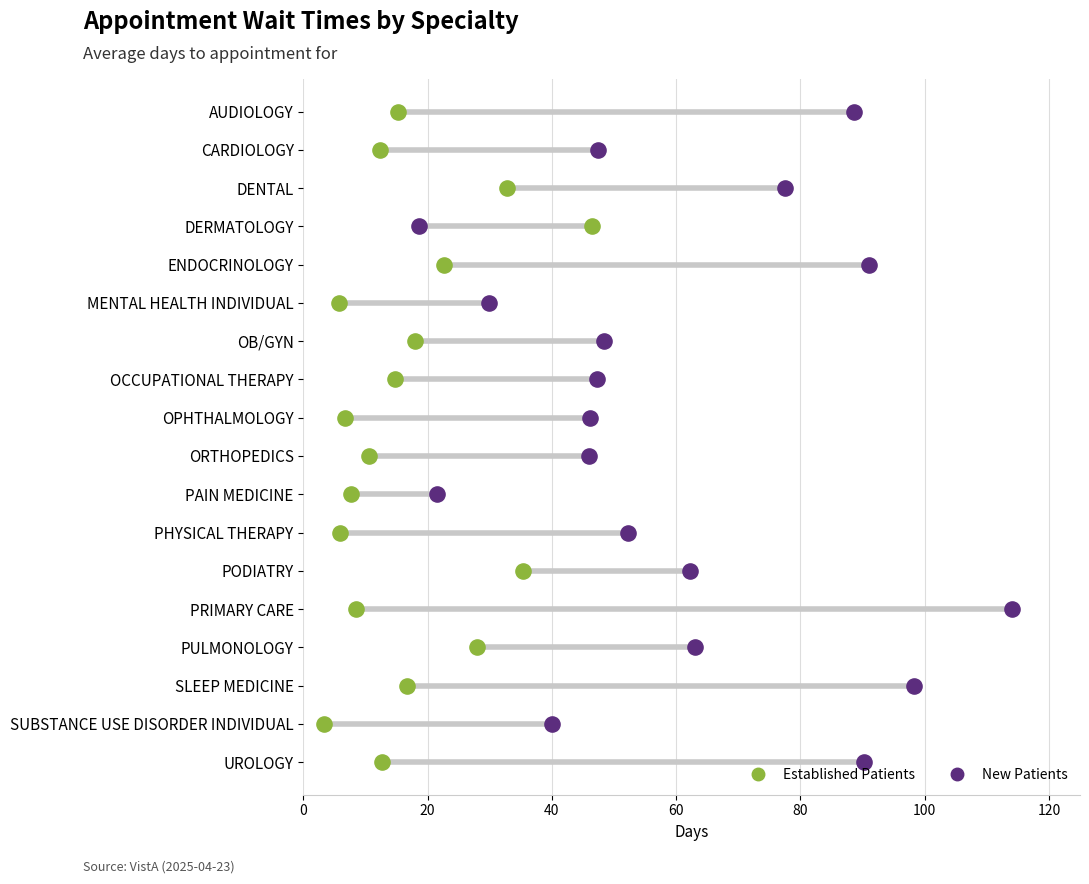

What are all the series names shown in the legend?

Established Patients, New Patients